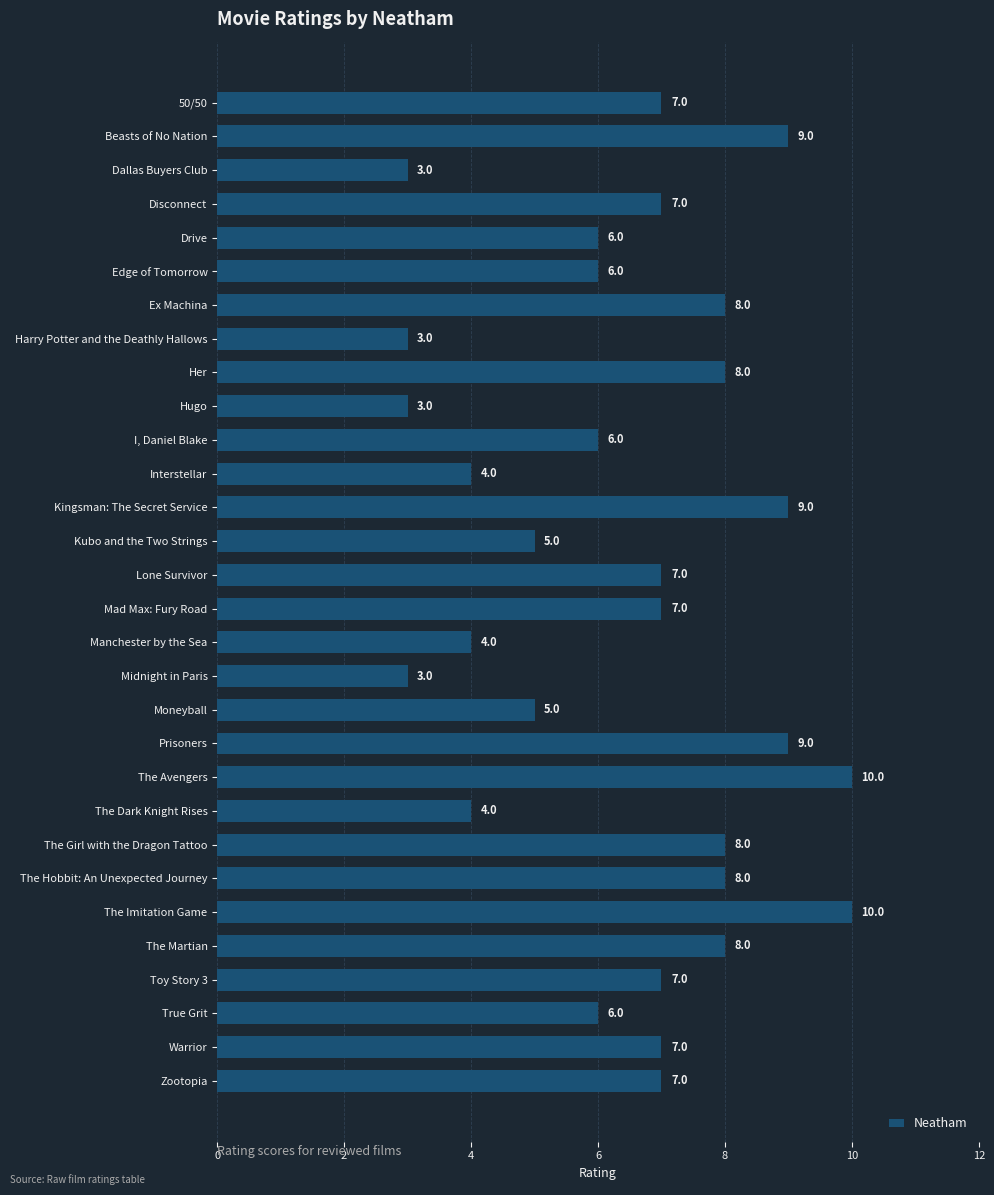

The value at True Grit is 6. True or false?

True